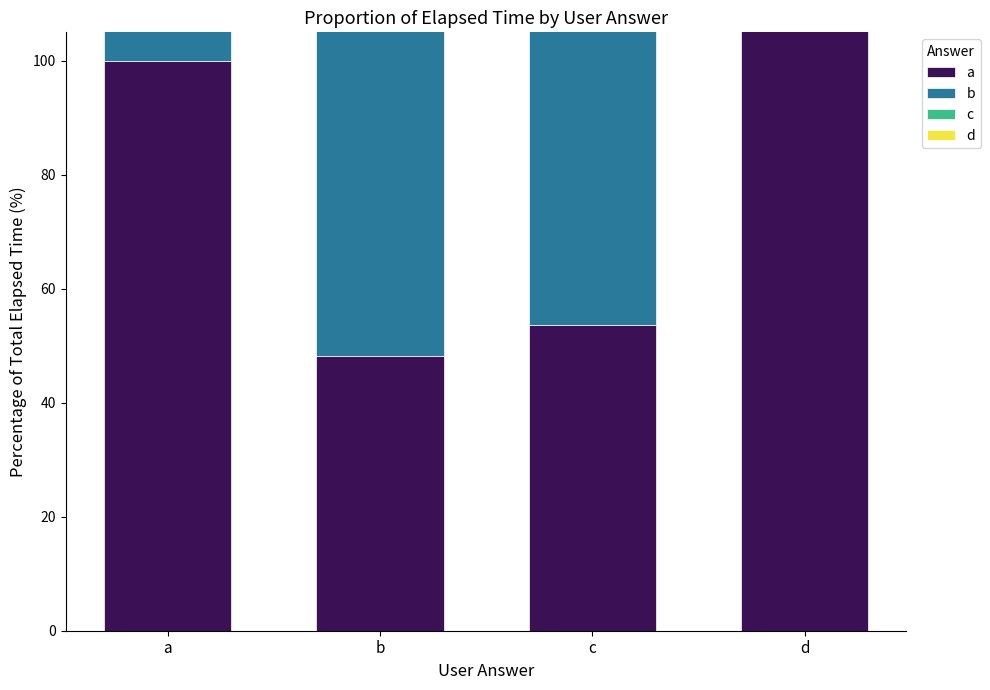

Which has a higher value, c or a?

a